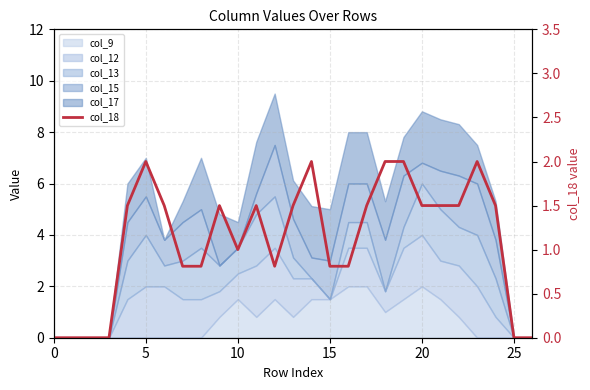

The value at 0 is 0.0. True or false?

True